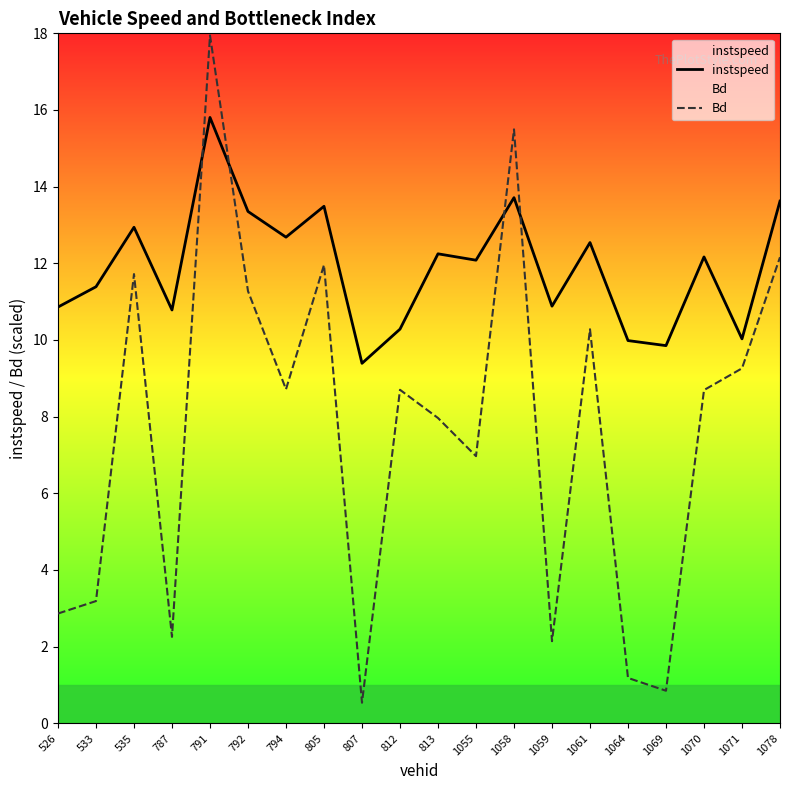

At which category is the sum across all series the highest?

791